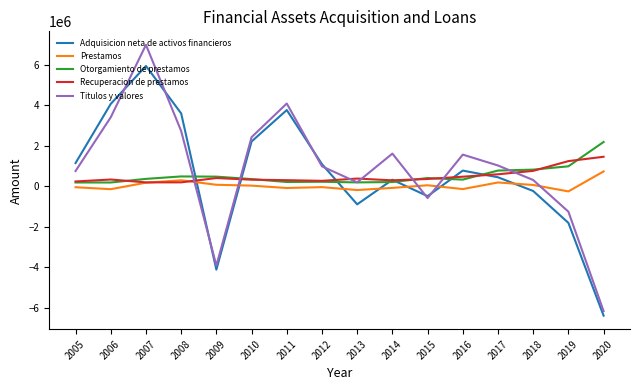

What is the spread (max minus min) of values at 2011?

4173695